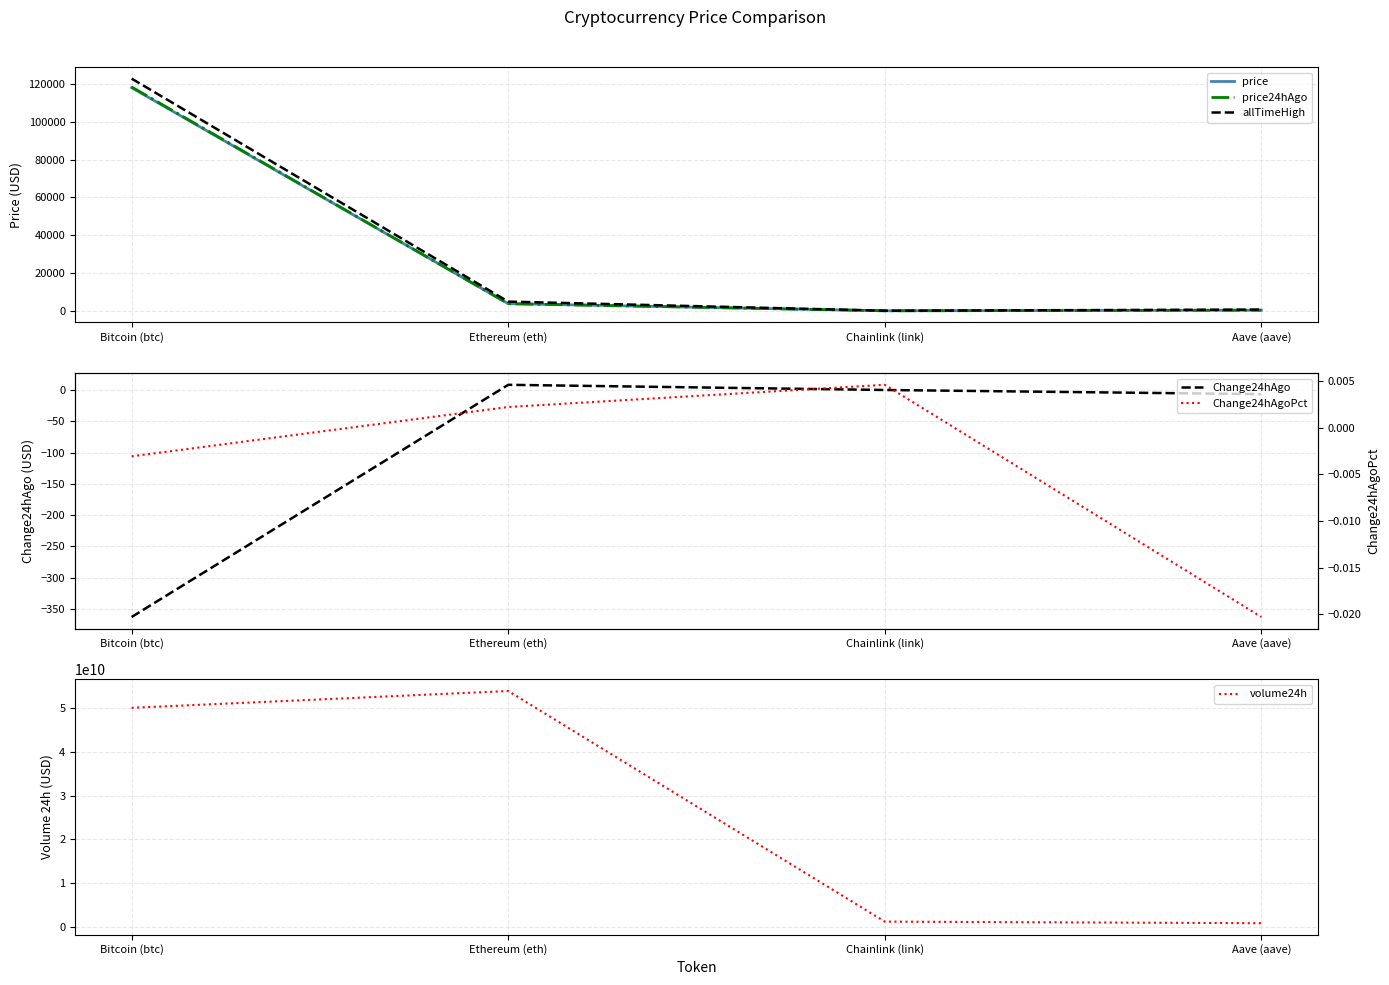

The volume24h series shows 50147075880.0 at Bitcoin (btc). True or false?

True